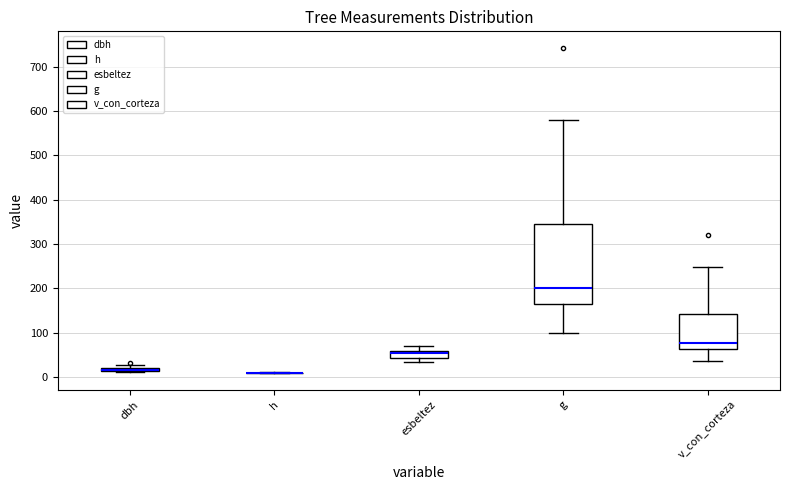

Where is the lower edge of the box for v_con_corteza on the y-axis? The values are not printed on the chart, so give them approximately, as read against the axis.

60